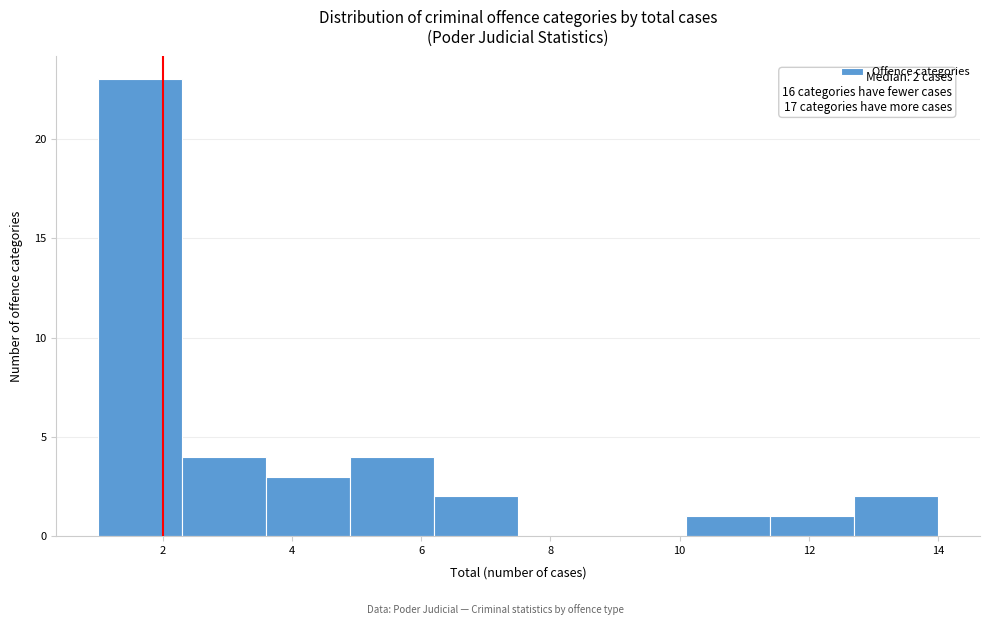

Which range on the x-axis has the tallest bar?

1.0 to 2.3